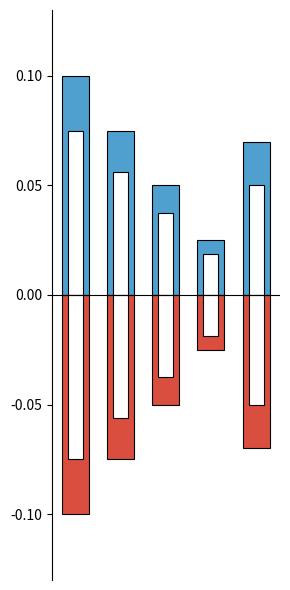

Does the chart contain any negative values?

No